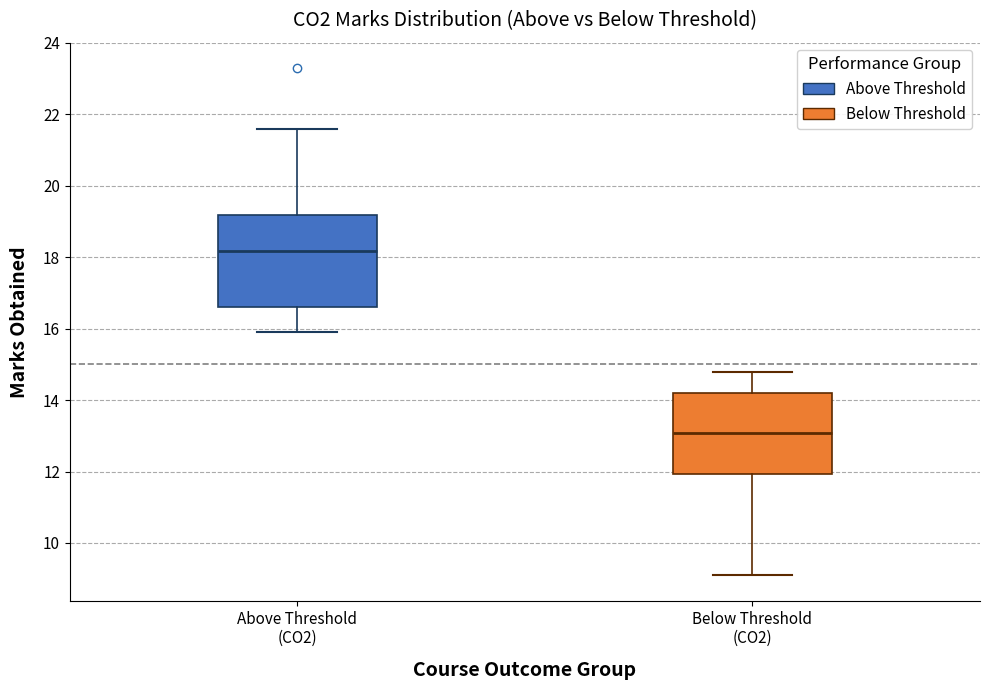

Where does the upper whisker of the box for Above Threshold (CO2) end on the y-axis? The values are not printed on the chart, so give them approximately, as read against the axis.

21.6